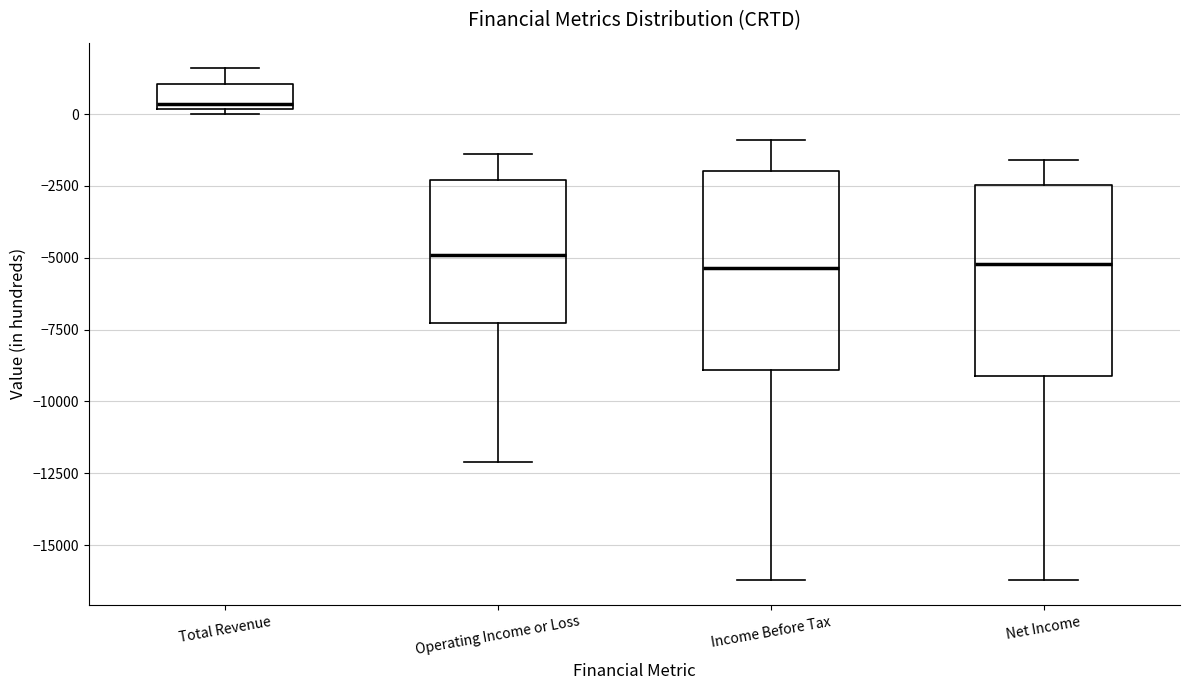

Which box's median line is the highest?

Total Revenue